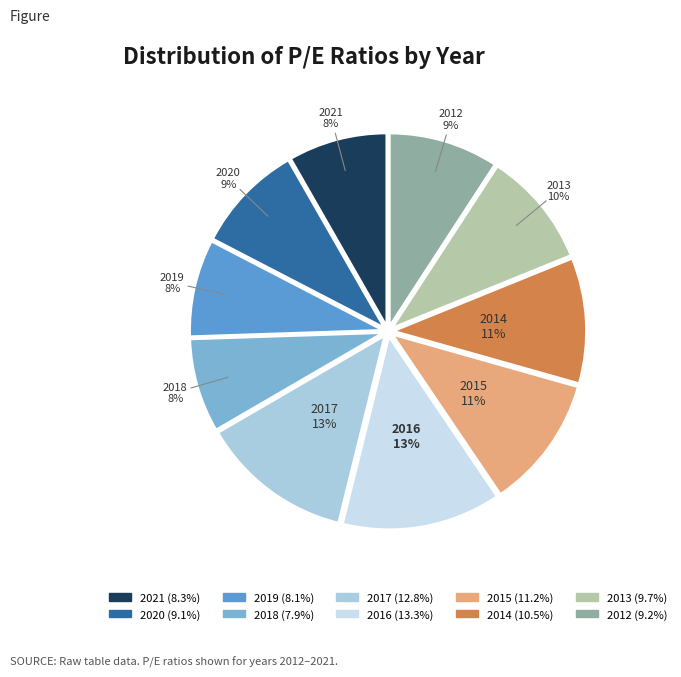

To the nearest percent, what percentage of the pie is 2015?

11%